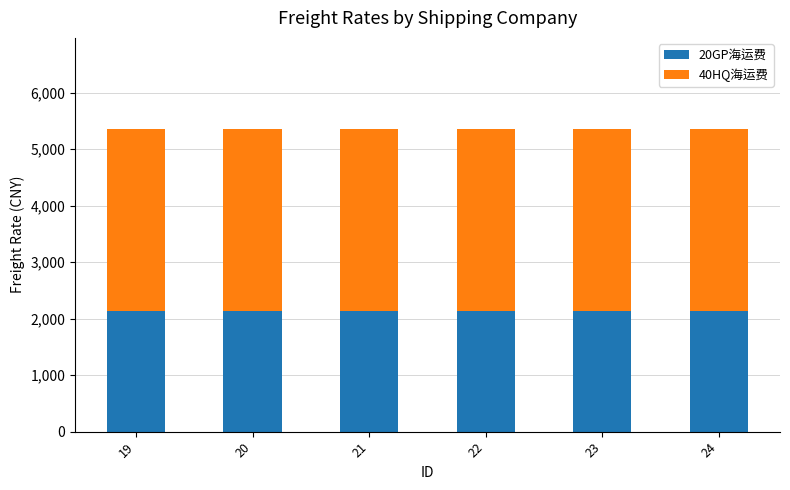

What is the maximum value for 20GP海运费?

2138